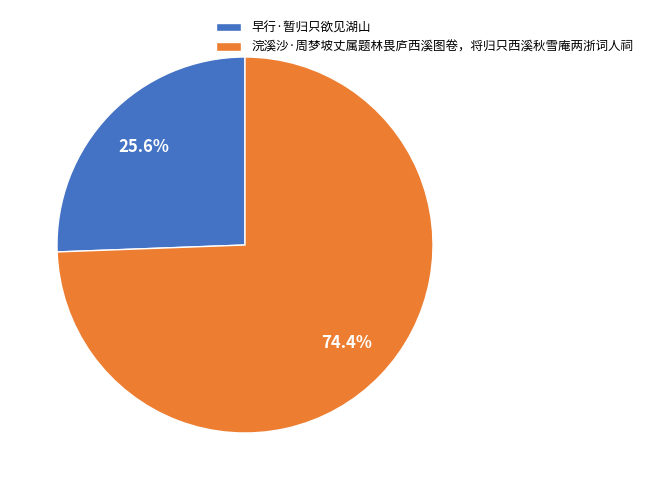

What percentage is NOT represented by 浣溪沙·周梦坡丈属题林畏庐西溪图卷，将归只西溪秋雪庵两浙词人祠?

25.6%